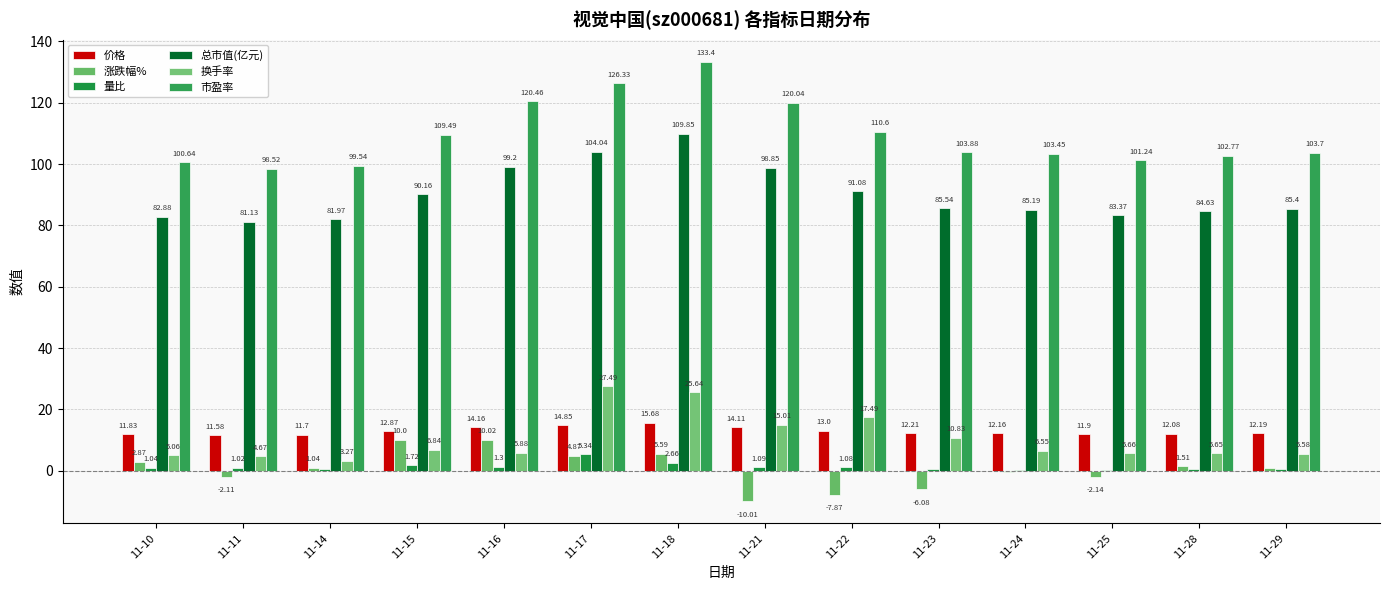

What is the difference between the 涨跌幅% values at 11-17 and 11-23?

10.9